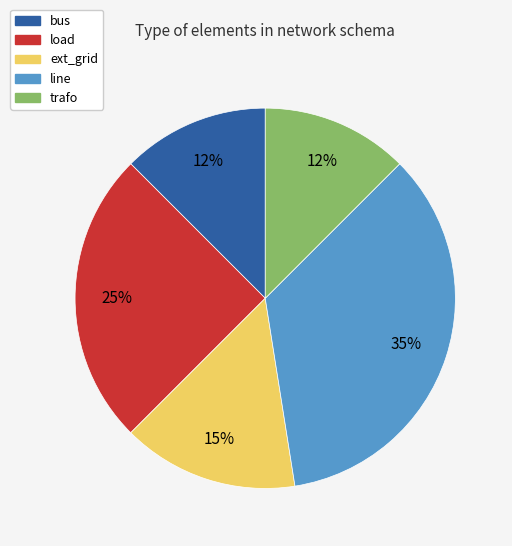

How many slices are in this pie chart?

5